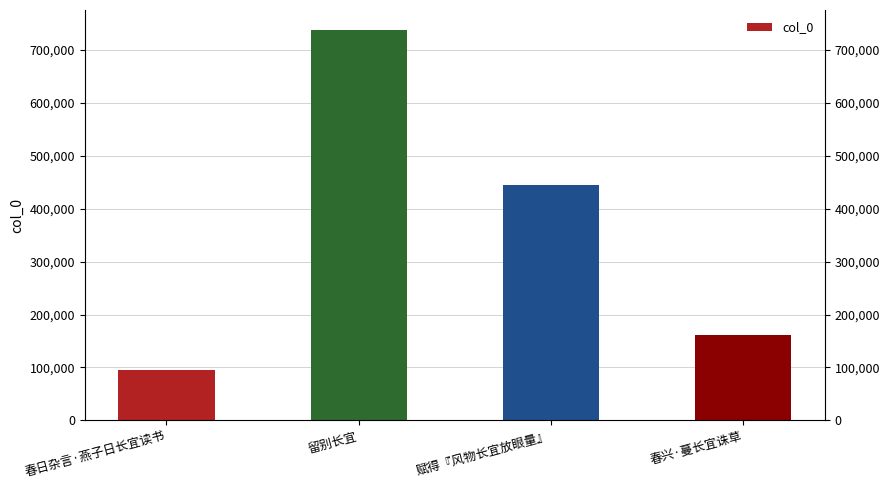

Which category has the lowest value across all series?

春日杂言·燕子日长宜读书